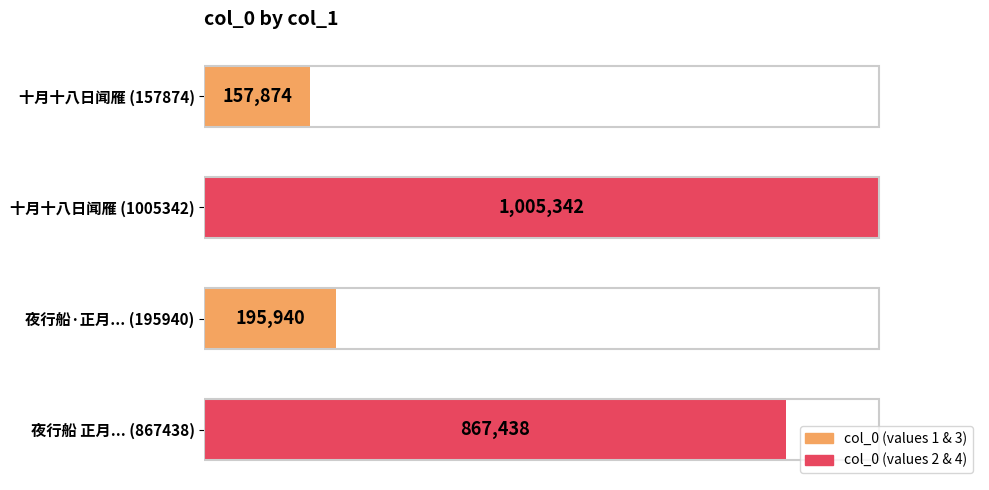

Are the bars horizontal?

Yes